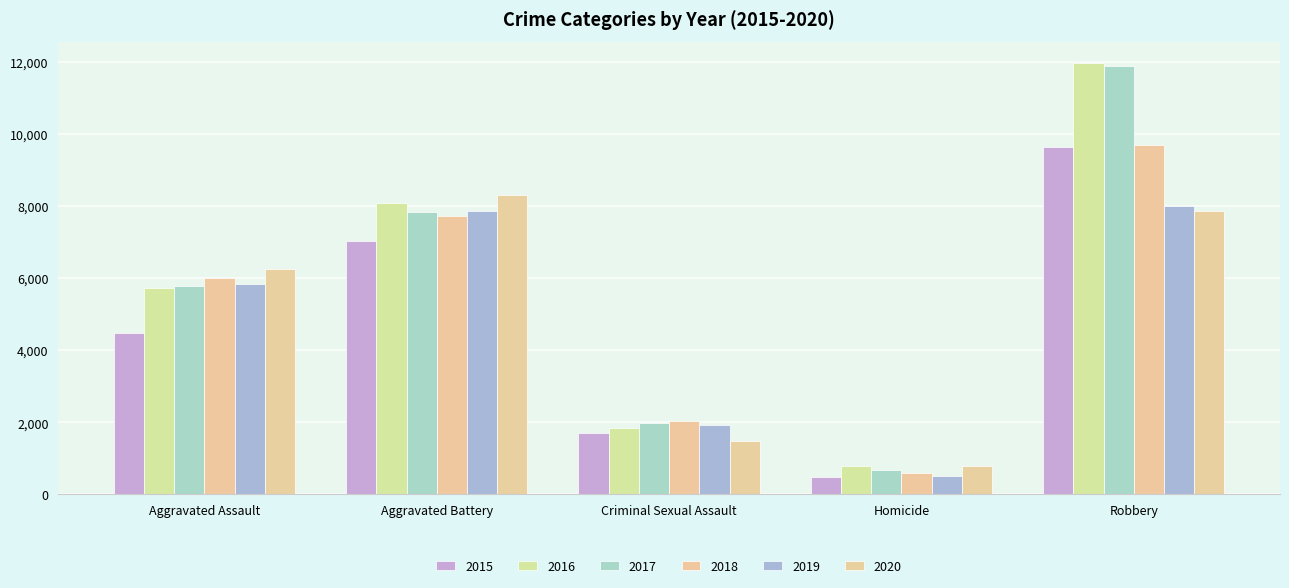

Reading left to right, list all the values displayed in this chart.

2015: Aggravated Assault=4480	Aggravated Battery=7019	Criminal Sexual Assault=1703	Homicide=496	Robbery=9638
2016: Aggravated Assault=5713	Aggravated Battery=8086	Criminal Sexual Assault=1851	Homicide=786	Robbery=11960
2017: Aggravated Assault=5793	Aggravated Battery=7845	Criminal Sexual Assault=1976	Homicide=672	Robbery=11880
2018: Aggravated Assault=6002	Aggravated Battery=7735	Criminal Sexual Assault=2032	Homicide=588	Robbery=9681
2019: Aggravated Assault=5841	Aggravated Battery=7858	Criminal Sexual Assault=1914	Homicide=499	Robbery=7995
2020: Aggravated Assault=6265	Aggravated Battery=8320	Criminal Sexual Assault=1488	Homicide=787	Robbery=7855